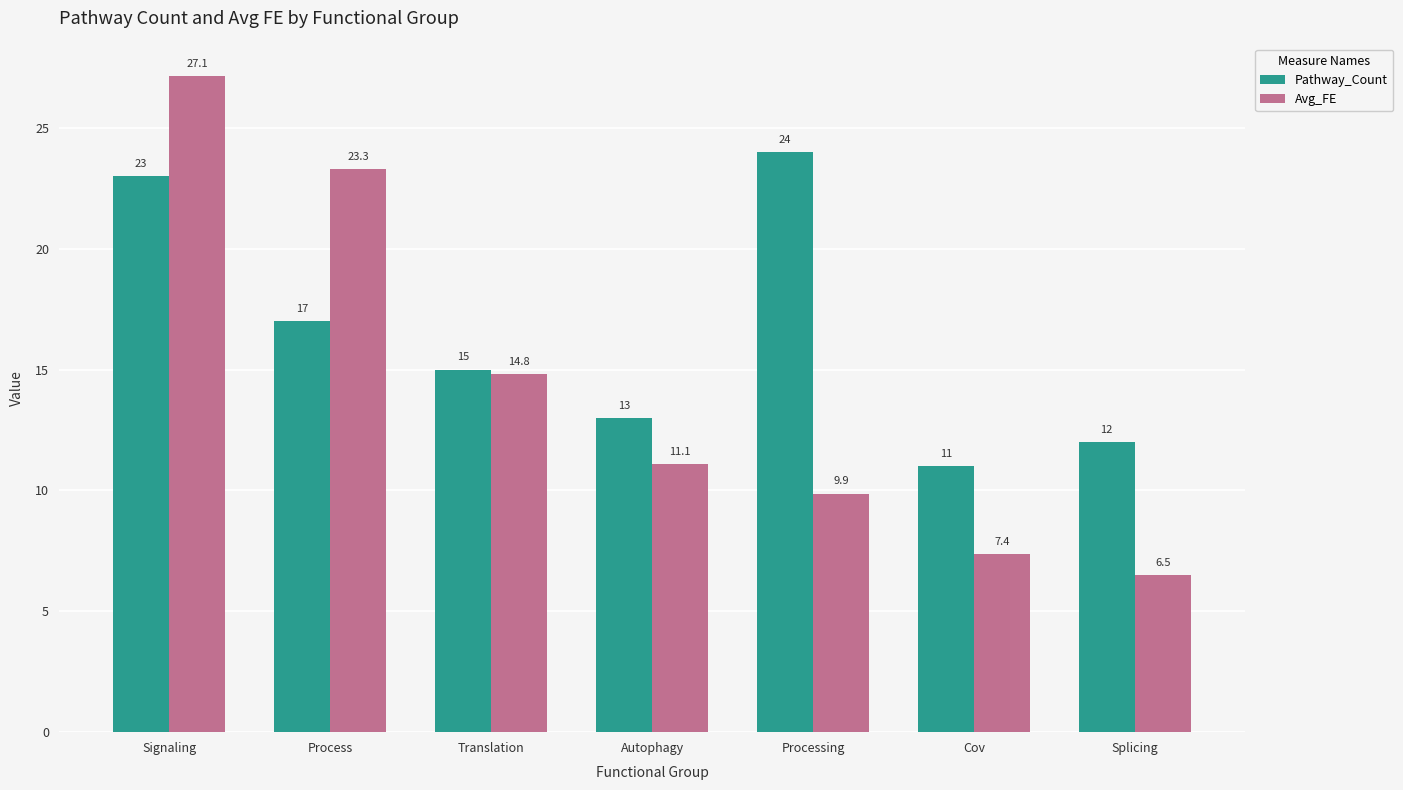

What are all the series names shown in the legend?

Pathway_Count, Avg_FE